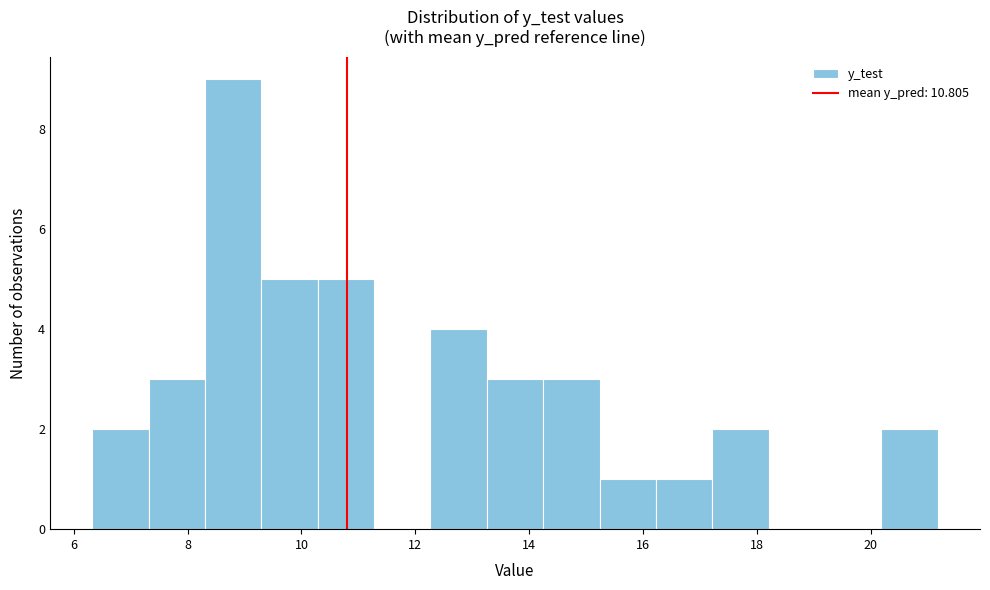

How tall is the bar that spans 15.2 to 16.2 on the x-axis? Neither the bar edges nor the heights are printed on the chart, so give them approximately, as read against the axes.

1